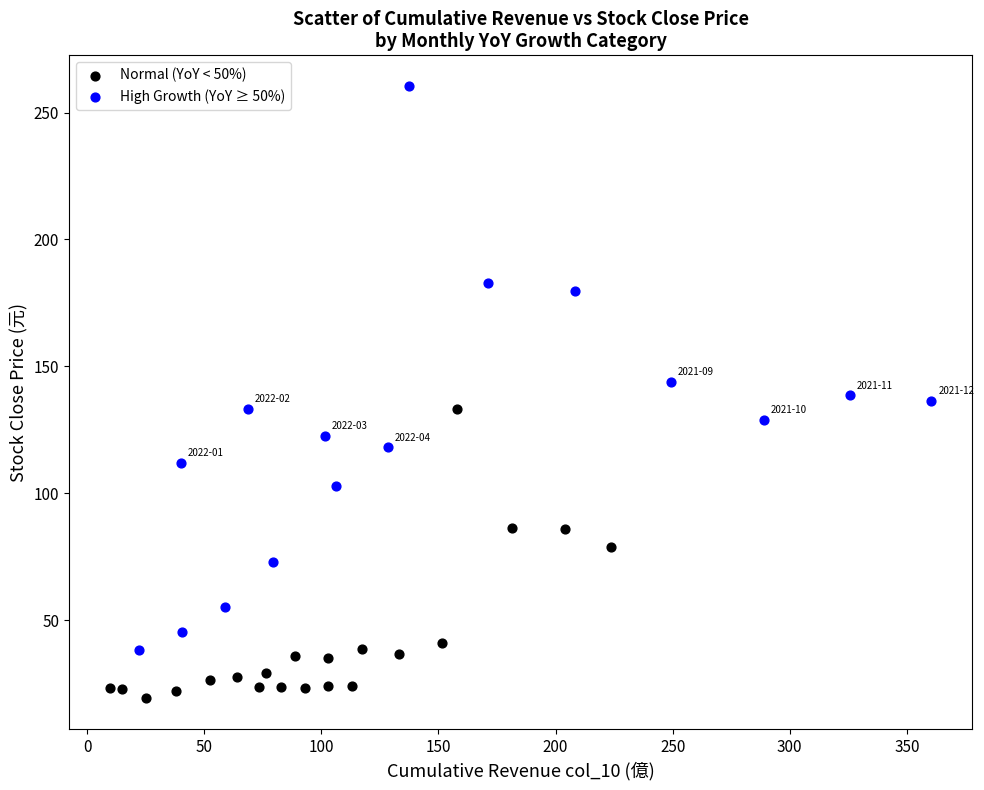

Which series has the widest spread of Y values?

High Growth (YoY ≥ 50%)